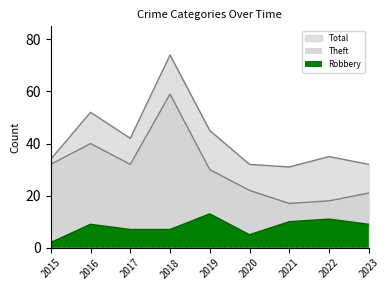

Reading left to right, transcribe all the data shown in this chart.

Robbery: 2	9	7	7	13	5	10	11	9
Theft: 32	40	32	59	30	22	17	18	21
Total: 34	52	42	74	45	32	31	35	32